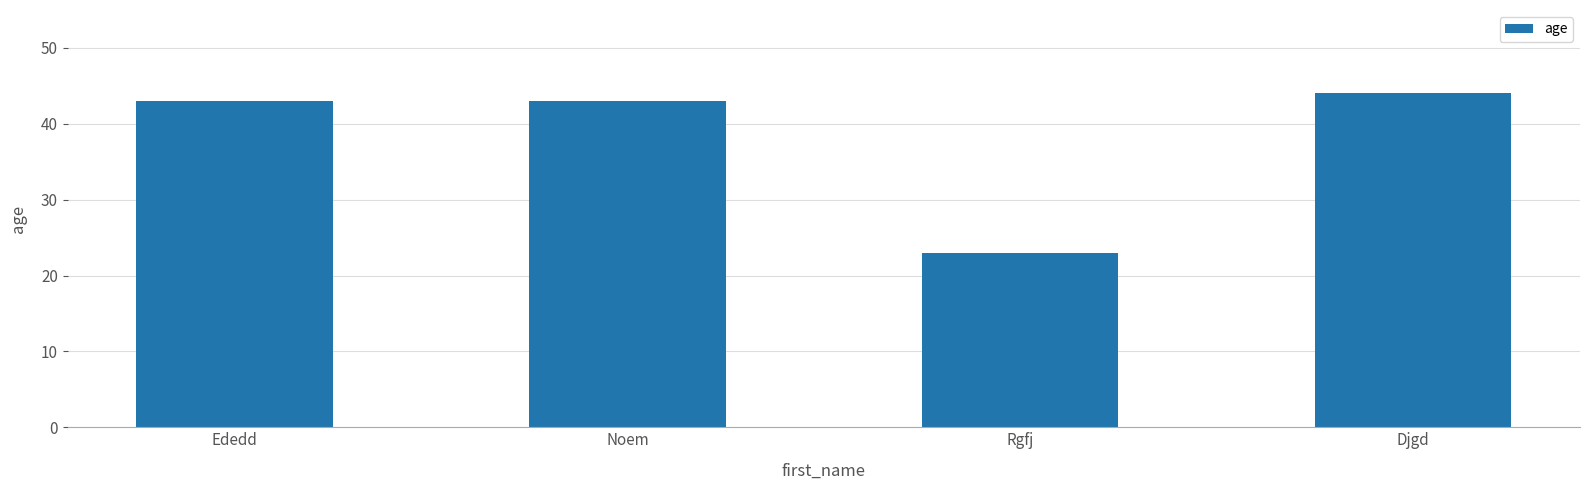

What is the difference between the maximum and minimum values?

21